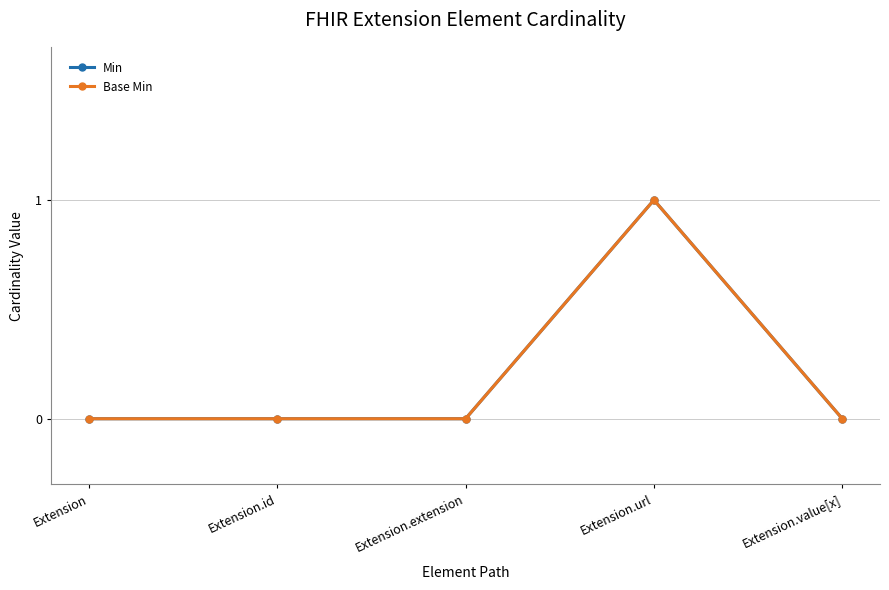

Is this an area chart (filled region under the line)?

No